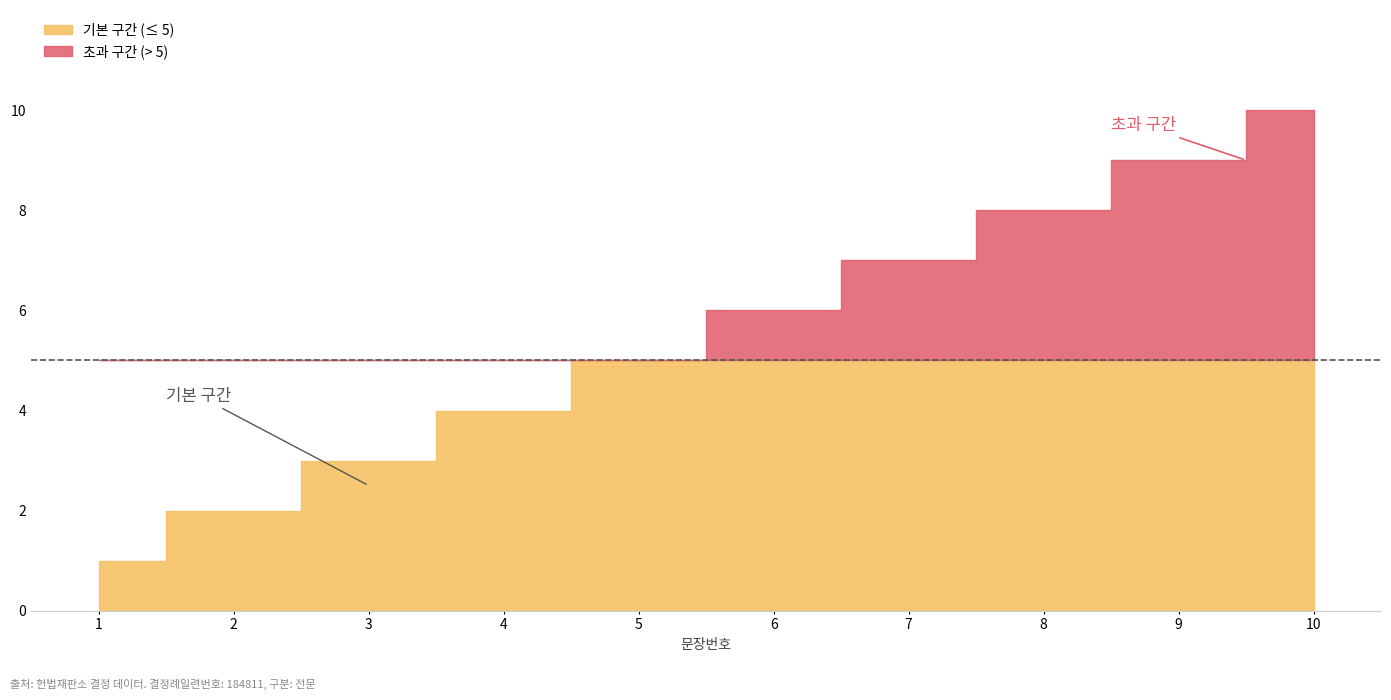

What is the change in value from 2 to 8?

+6